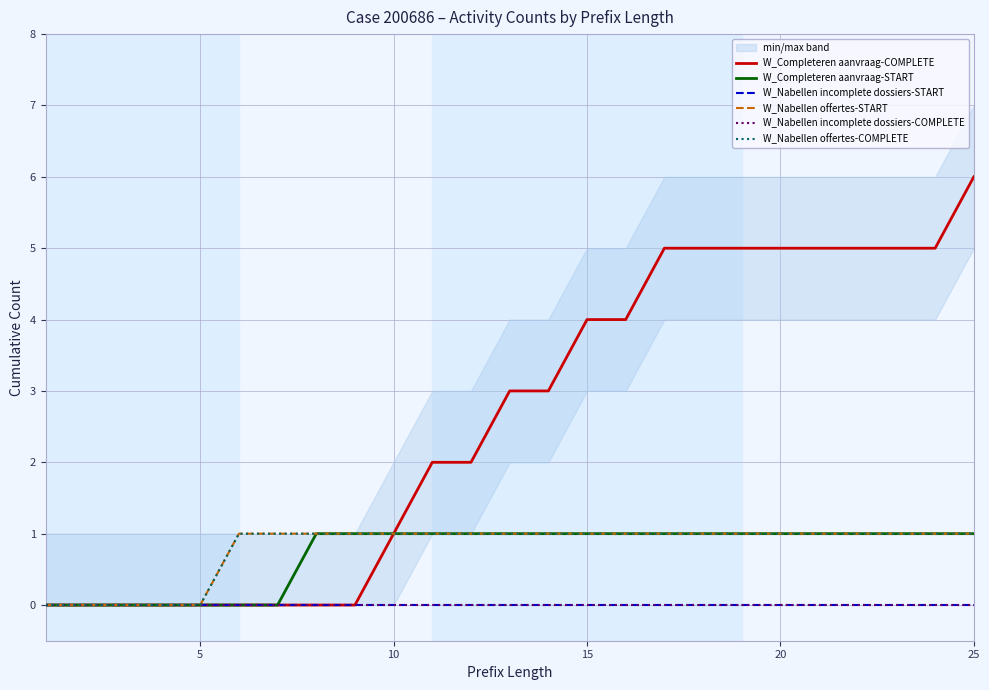

Reading right to left, extract all data points from this chart.

W_Completeren aanvraag-COMPLETE: 6	5	5	5	5	5	5	5	5	4	4	3	3	2	2	1	0	0	0	0	0	0	0	0	0
W_Completeren aanvraag-START: 1	1	1	1	1	1	1	1	1	1	1	1	1	1	1	1	1	1	0	0	0	0	0	0	0
W_Nabellen incomplete dossiers-START: 0	0	0	0	0	0	0	0	0	0	0	0	0	0	0	0	0	0	0	0	0	0	0	0	0
W_Nabellen offertes-START: 1	1	1	1	1	1	1	1	1	1	1	1	1	1	1	1	1	1	1	1	0	0	0	0	0
W_Nabellen incomplete dossiers-COMPLETE: 0	0	0	0	0	0	0	0	0	0	0	0	0	0	0	0	0	0	0	0	0	0	0	0	0
W_Nabellen offertes-COMPLETE: 1	1	1	1	1	1	1	1	1	1	1	1	1	1	1	1	1	1	1	1	0	0	0	0	0